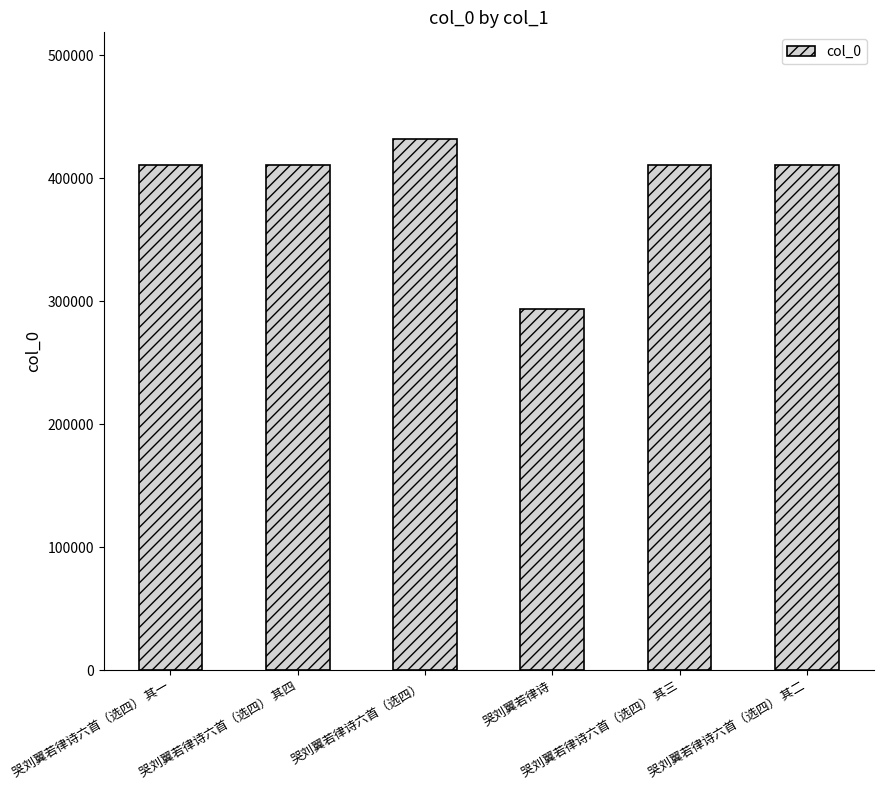

Count the number of categories in the chart.

6